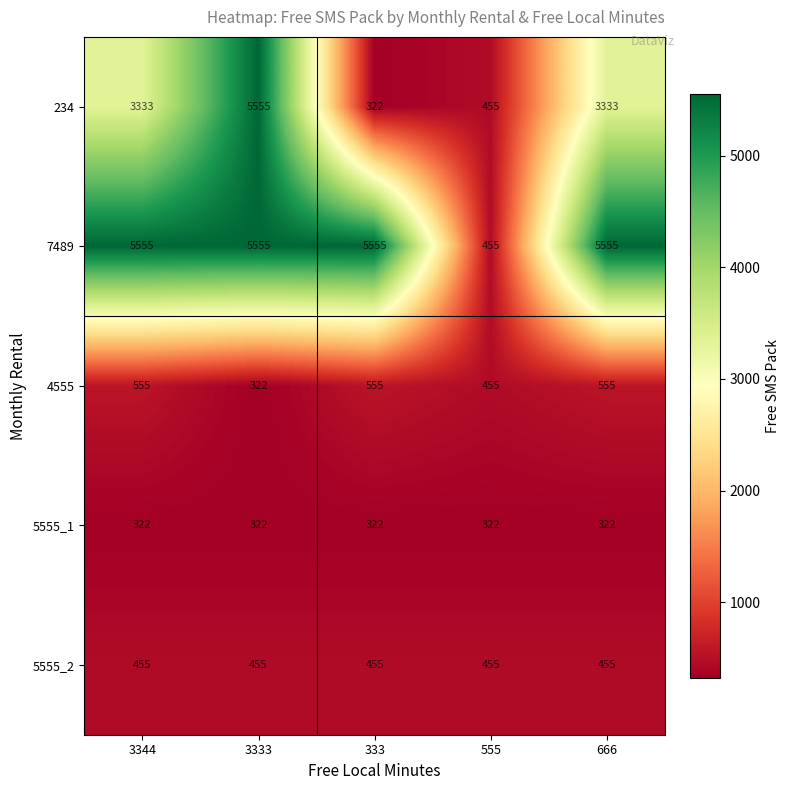

At how many categories does at least one series exceed 1393?

4